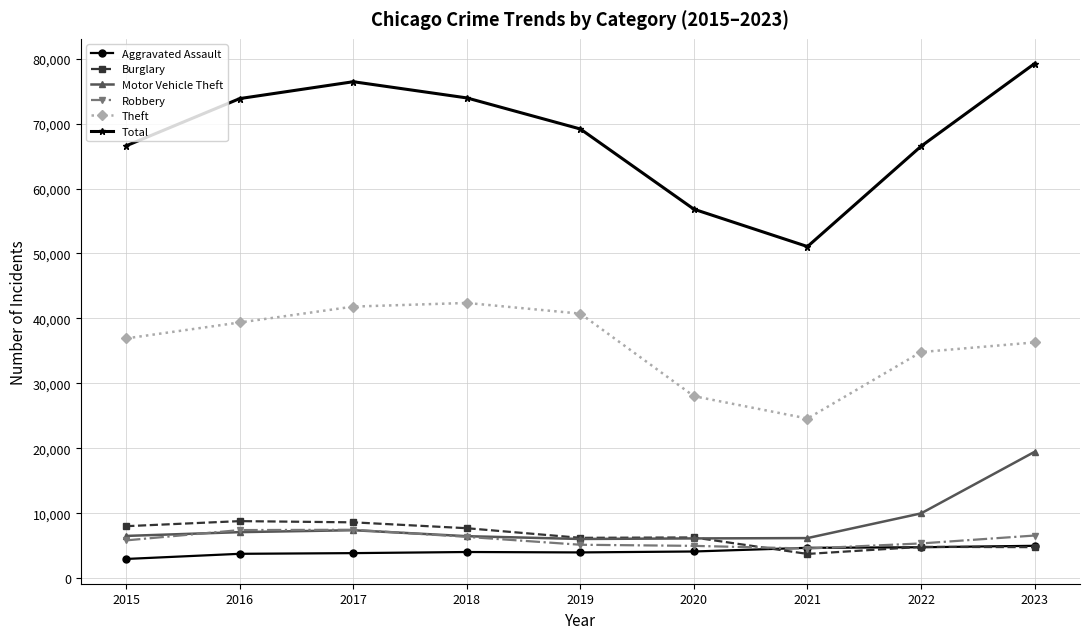

The value of Total at 2017 is 76456. True or false?

True